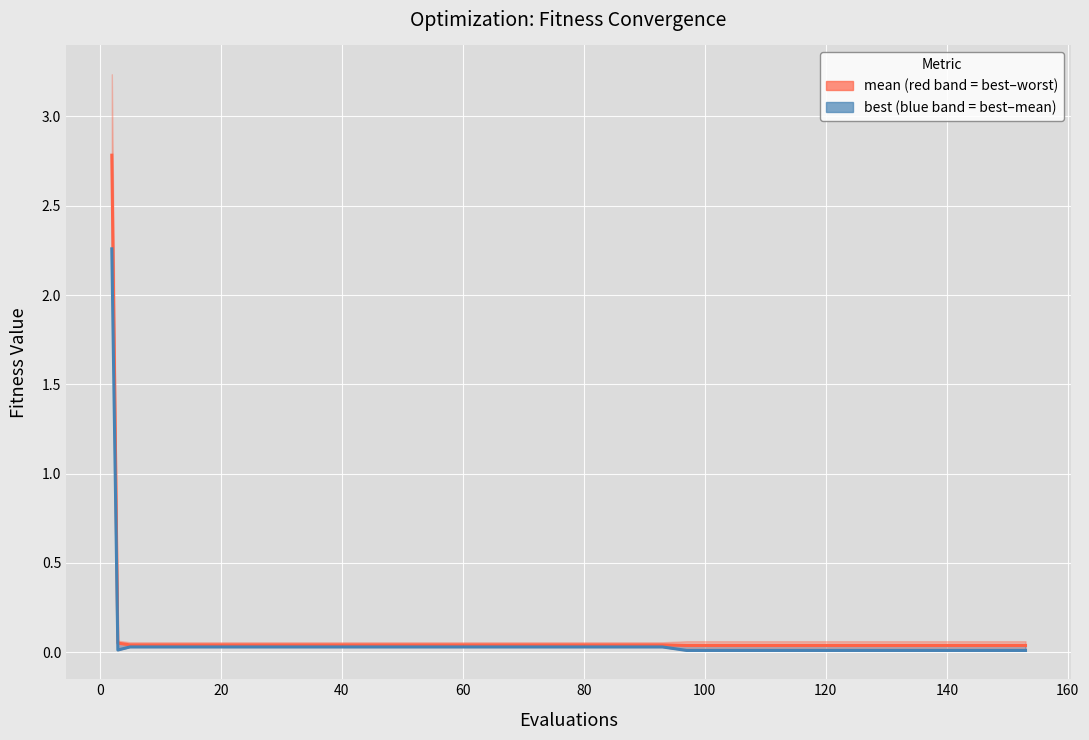

What is the highest value of the best series?

2.3